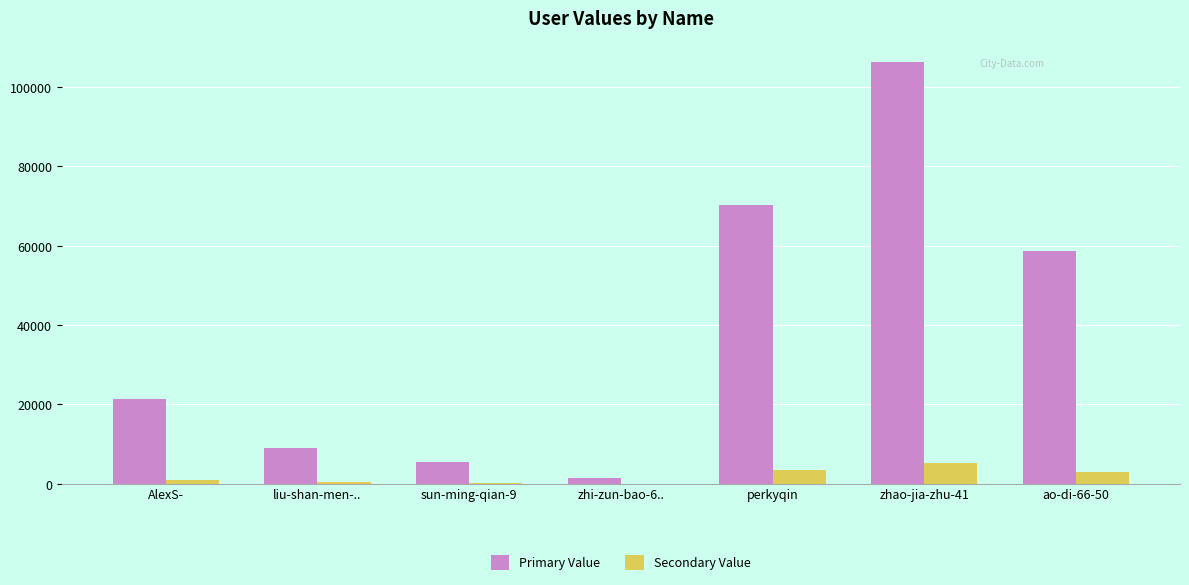

The Secondary Value series shows 3518.2 at perkyqin. True or false?

True